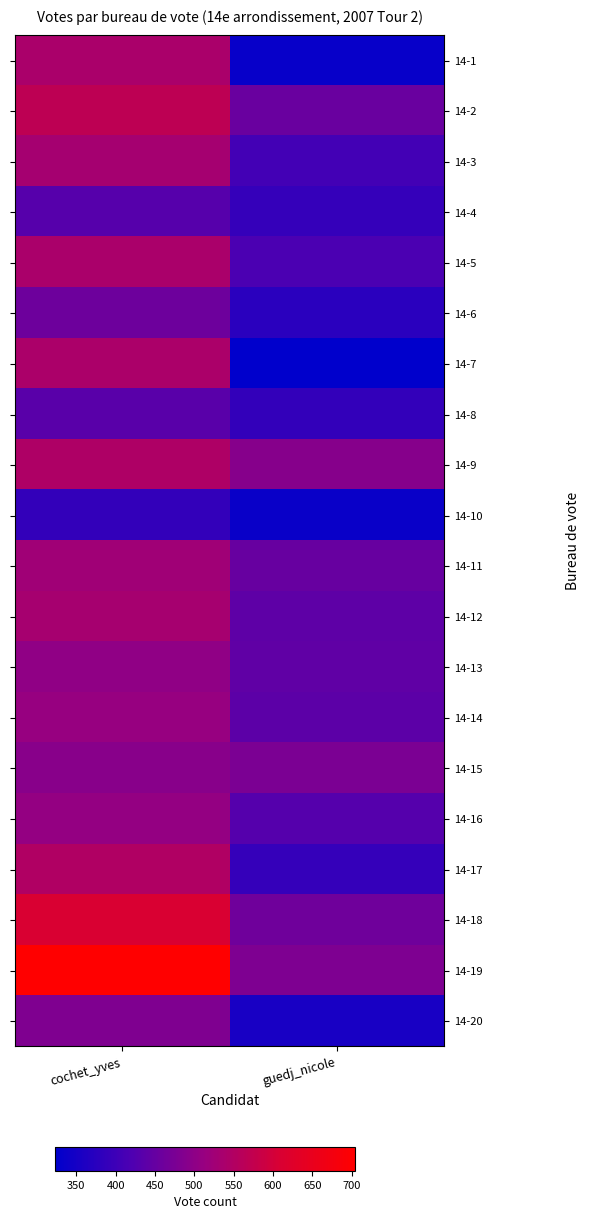

Reading left to right, list all the values displayed in this chart.

14-1: cochet_yves=540	guedj_nicole=332
14-2: cochet_yves=568	guedj_nicole=455
14-3: cochet_yves=532	guedj_nicole=407
14-4: cochet_yves=431	guedj_nicole=391
14-5: cochet_yves=539	guedj_nicole=418
14-6: cochet_yves=459	guedj_nicole=376
14-7: cochet_yves=541	guedj_nicole=323
14-8: cochet_yves=436	guedj_nicole=388
14-9: cochet_yves=545	guedj_nicole=490
14-10: cochet_yves=388	guedj_nicole=336
14-11: cochet_yves=524	guedj_nicole=452
14-12: cochet_yves=533	guedj_nicole=441
14-13: cochet_yves=503	guedj_nicole=443
14-14: cochet_yves=512	guedj_nicole=438
14-15: cochet_yves=494	guedj_nicole=477
14-16: cochet_yves=509	guedj_nicole=430
14-17: cochet_yves=548	guedj_nicole=391
14-18: cochet_yves=609	guedj_nicole=462
14-19: cochet_yves=704	guedj_nicole=480
14-20: cochet_yves=481	guedj_nicole=353